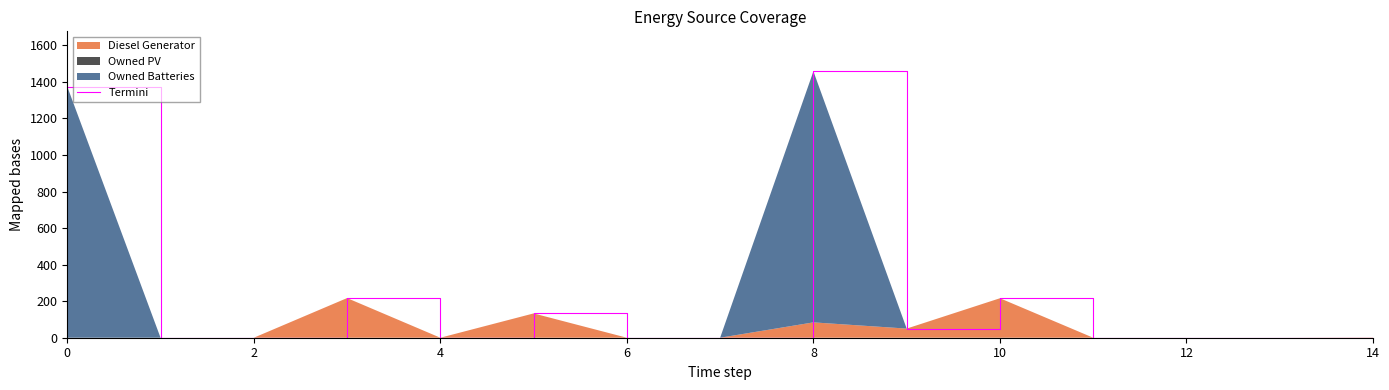

Reading left to right, extract all data points from this chart.

1374	0	0	217	0	133	0	0	1458	50	216	0	0	0	1